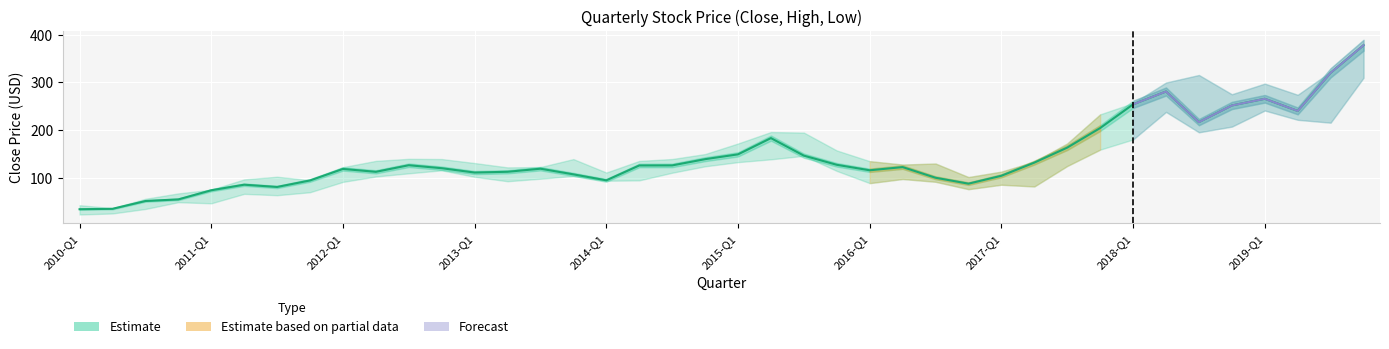

Which has a higher value, 21 or 23?

21